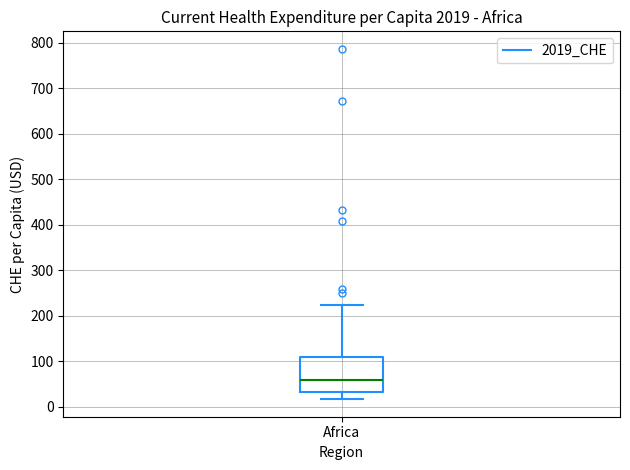

Transcribe this box plot: give where the median line is, the range the box spans, and where the two whiskers end, as read against the y-axis. The values are not printed on the chart, so give them approximately, as read against the axis.

median 60, box 30 to 110, whiskers 20 to 220